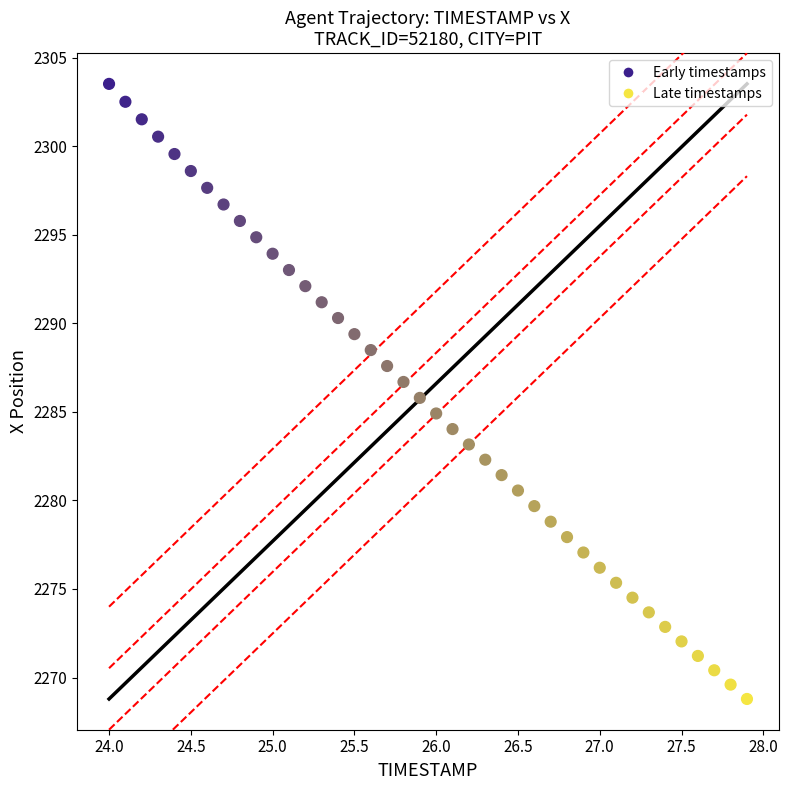

What is the range of Y values (max minus min)?

34.7